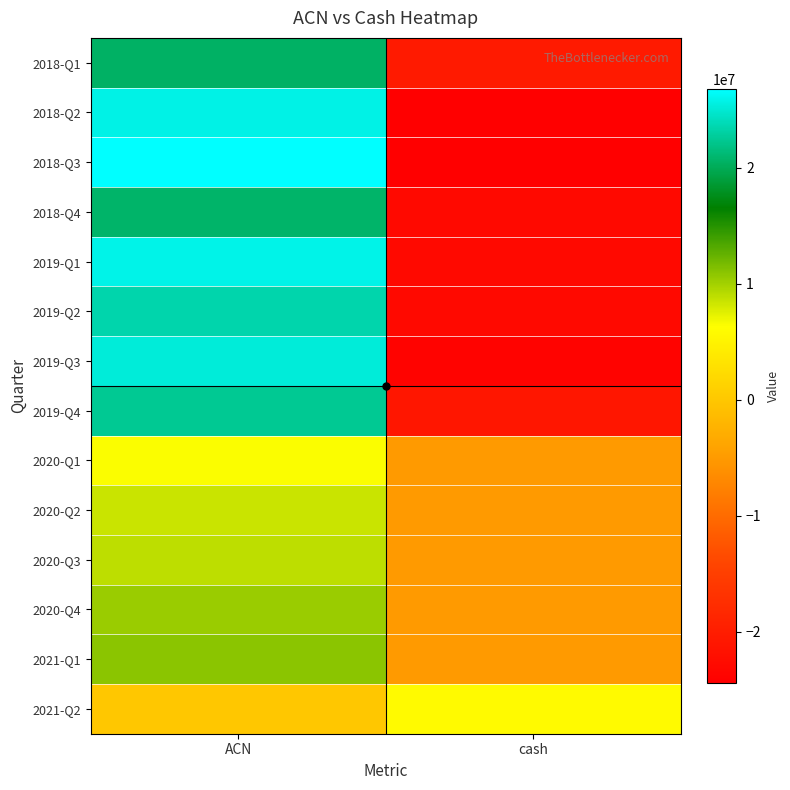

At which category is the sum across all series the highest?

ACN